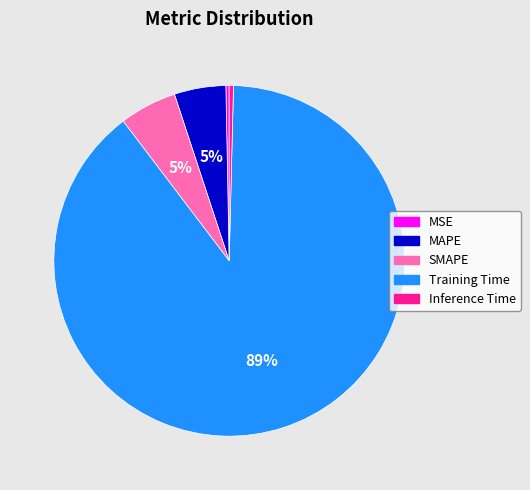

True or false: MAPE accounts for 5% of the total.

True